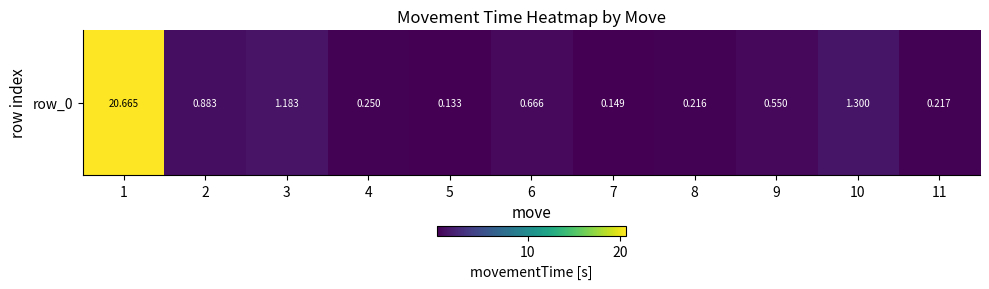

List the labels in order of value, largest first.

1, 10, 3, 2, 6, 9, 4, 11, 8, 7, 5